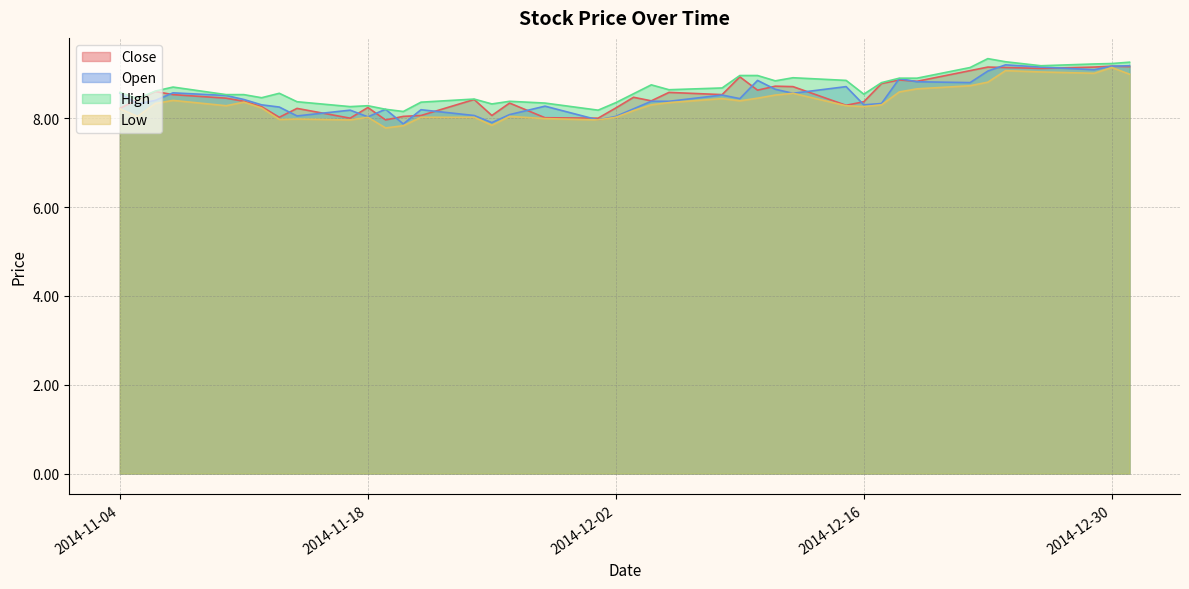

Is it true that Close equals 8.2 at 2014-11-04?

True